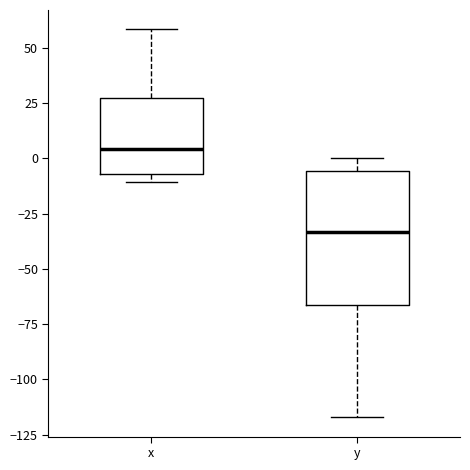

Where is the upper edge of the box for x on the y-axis? The values are not printed on the chart, so give them approximately, as read against the axis.

25